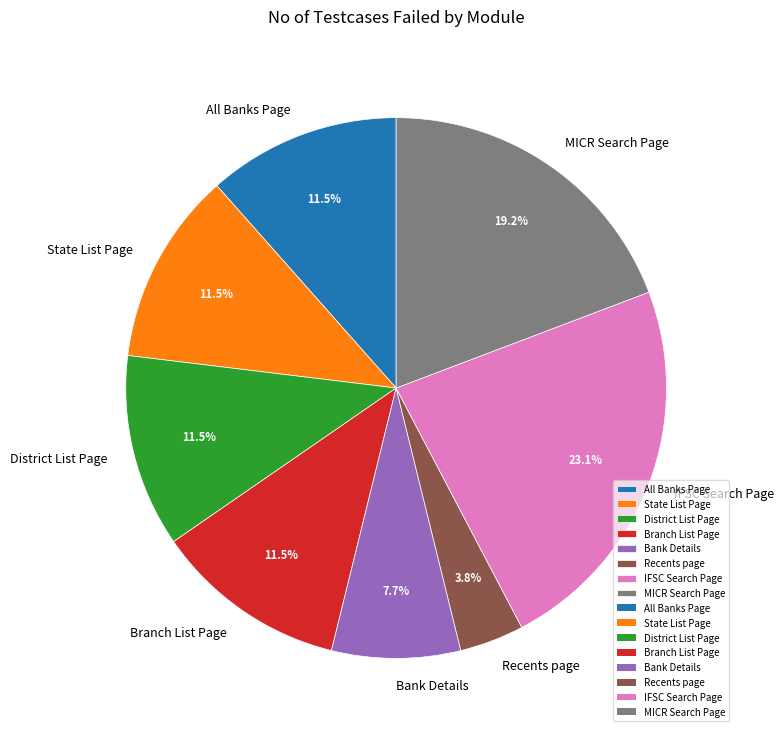

To the nearest percent, what portion does IFSC Search Page represent?

23%